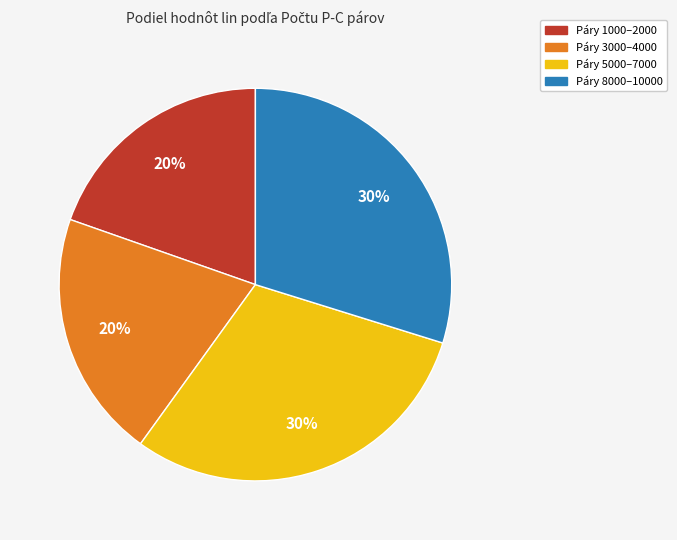

Count the number of slices in the pie.

4